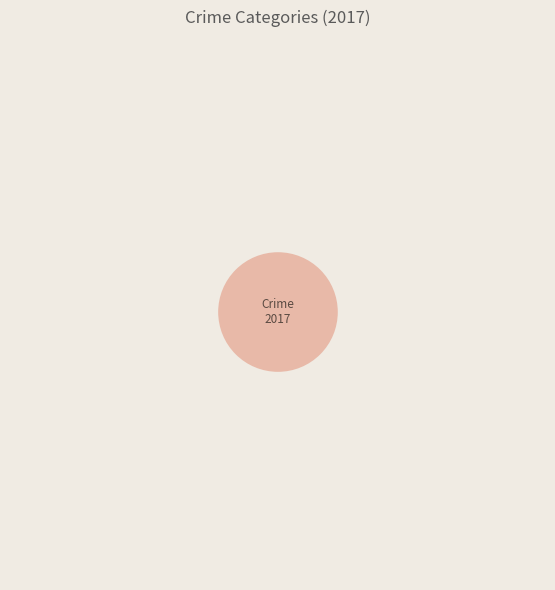

How many segments does this pie chart have?

4